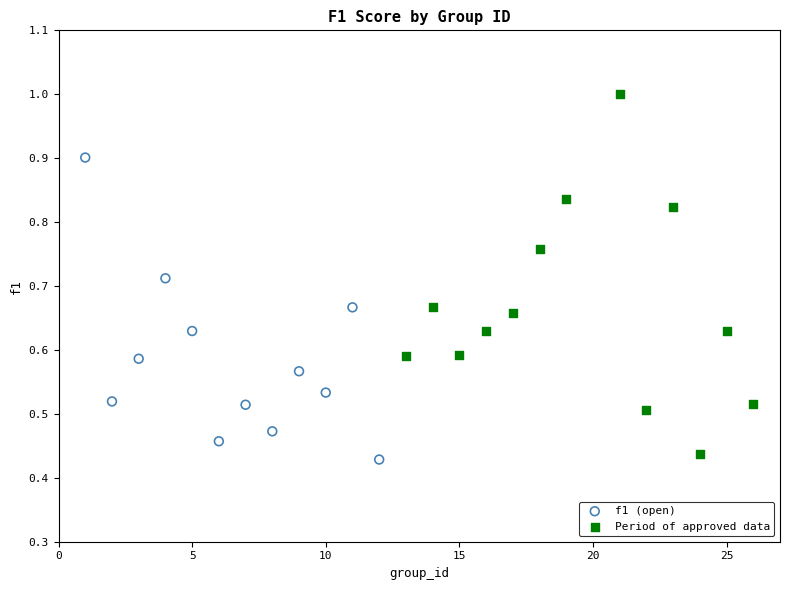

Which series has the widest spread of Y values?

Period of approved data